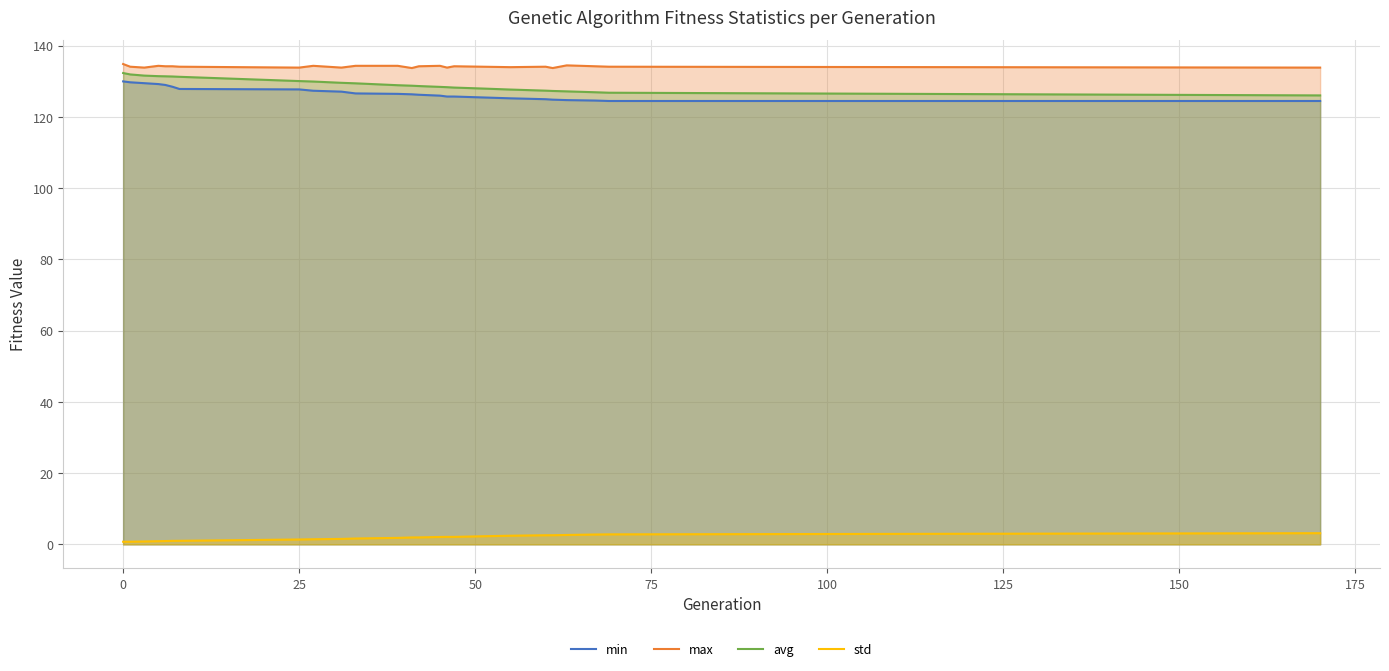

List the series in order of their peak value, highest first.

max, avg, min, std